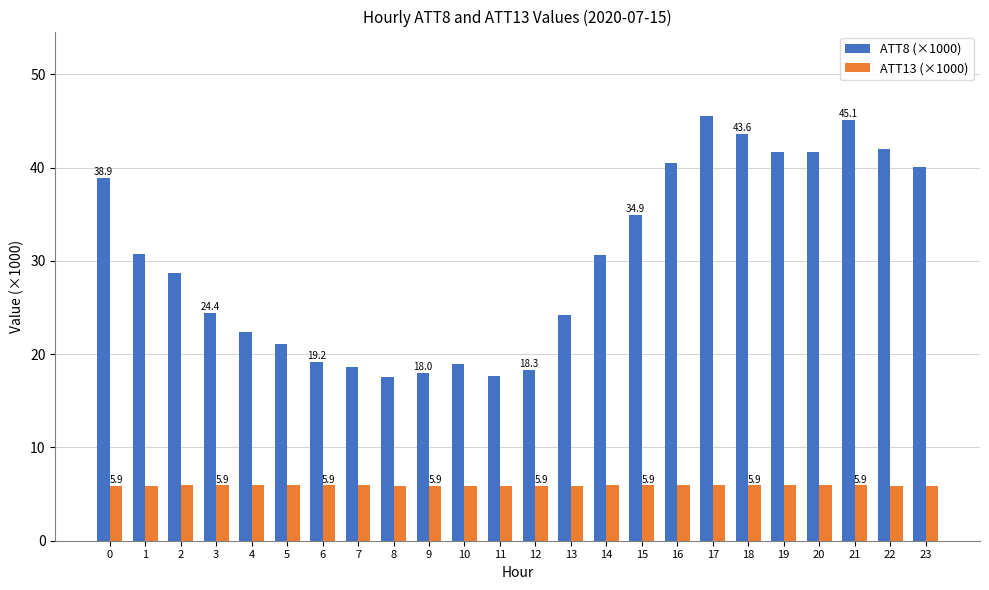

What is the highest value of the ATT13 (×1000) series?

5.9